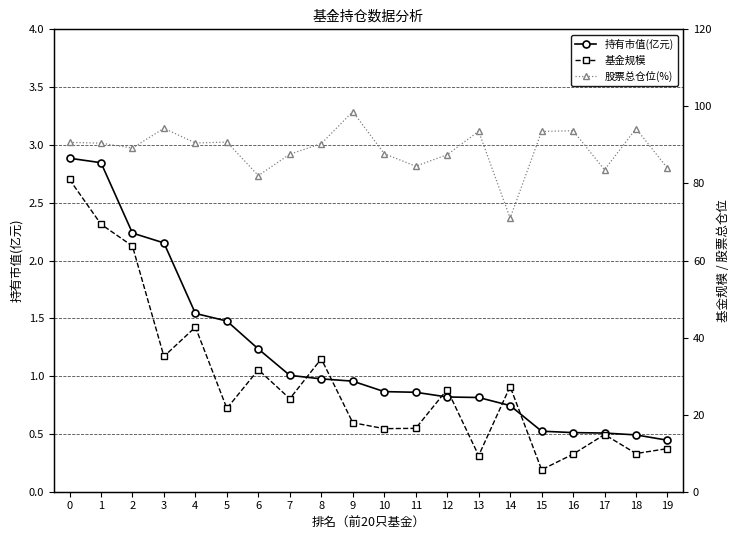

Which category has the lowest value in the 股票总仓位(%) series?

14